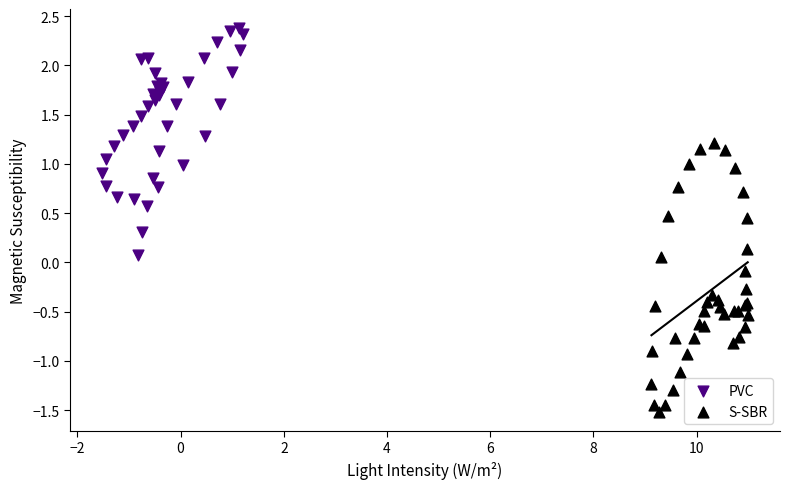

Which series has the widest spread of Y values?

S-SBR